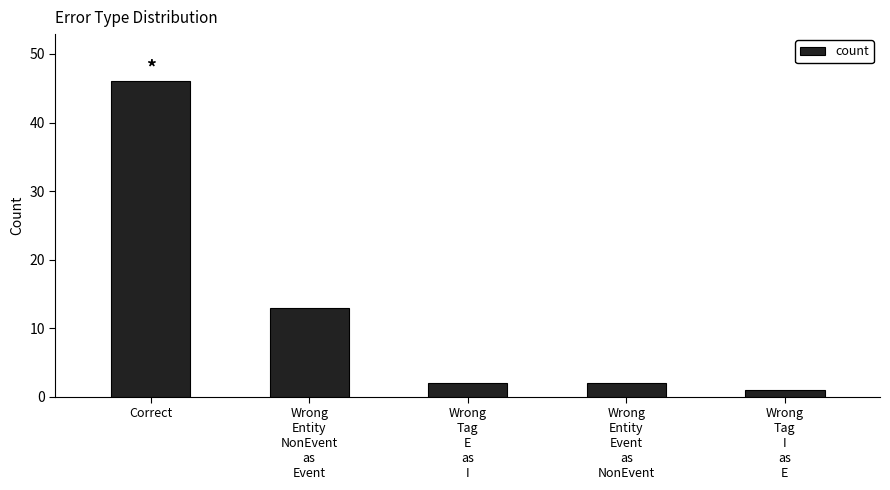

Which category has the lowest value across all series?

Wrong
Tag
I
as
E